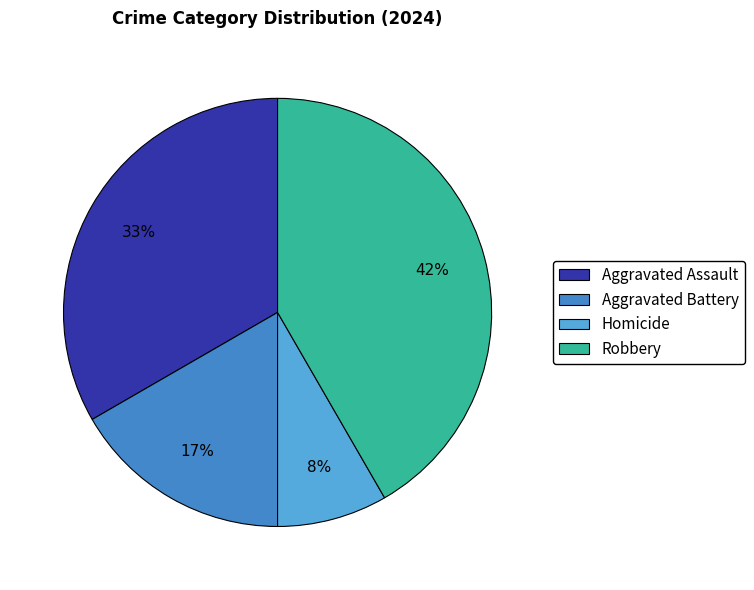

To the nearest percent, what portion does Robbery represent?

42%